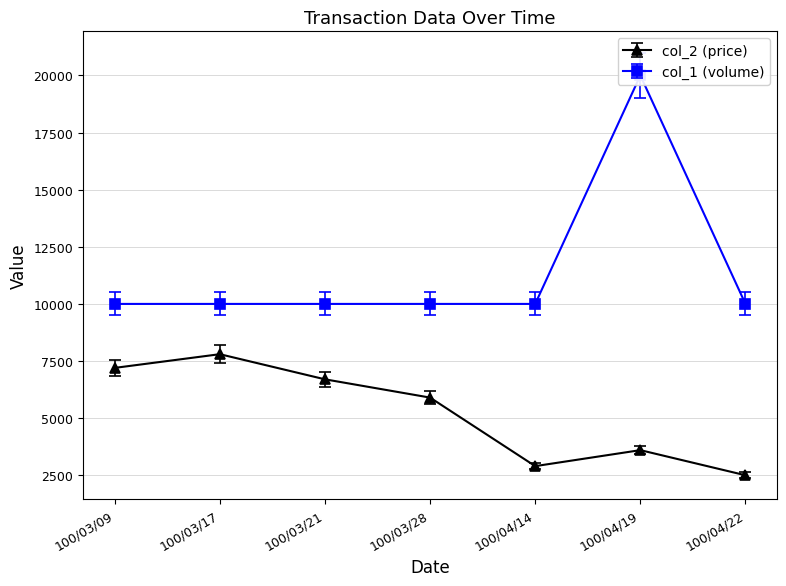

Where is col_1 (volume) nearest to the value 15000?

100/03/09